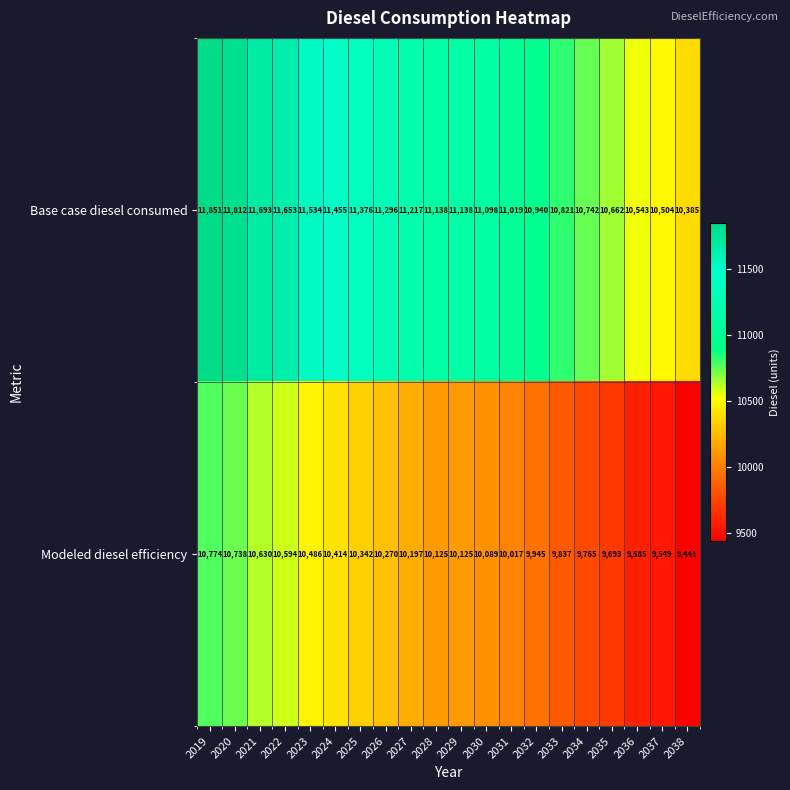

Which label corresponds to the smallest value in the chart?

2038